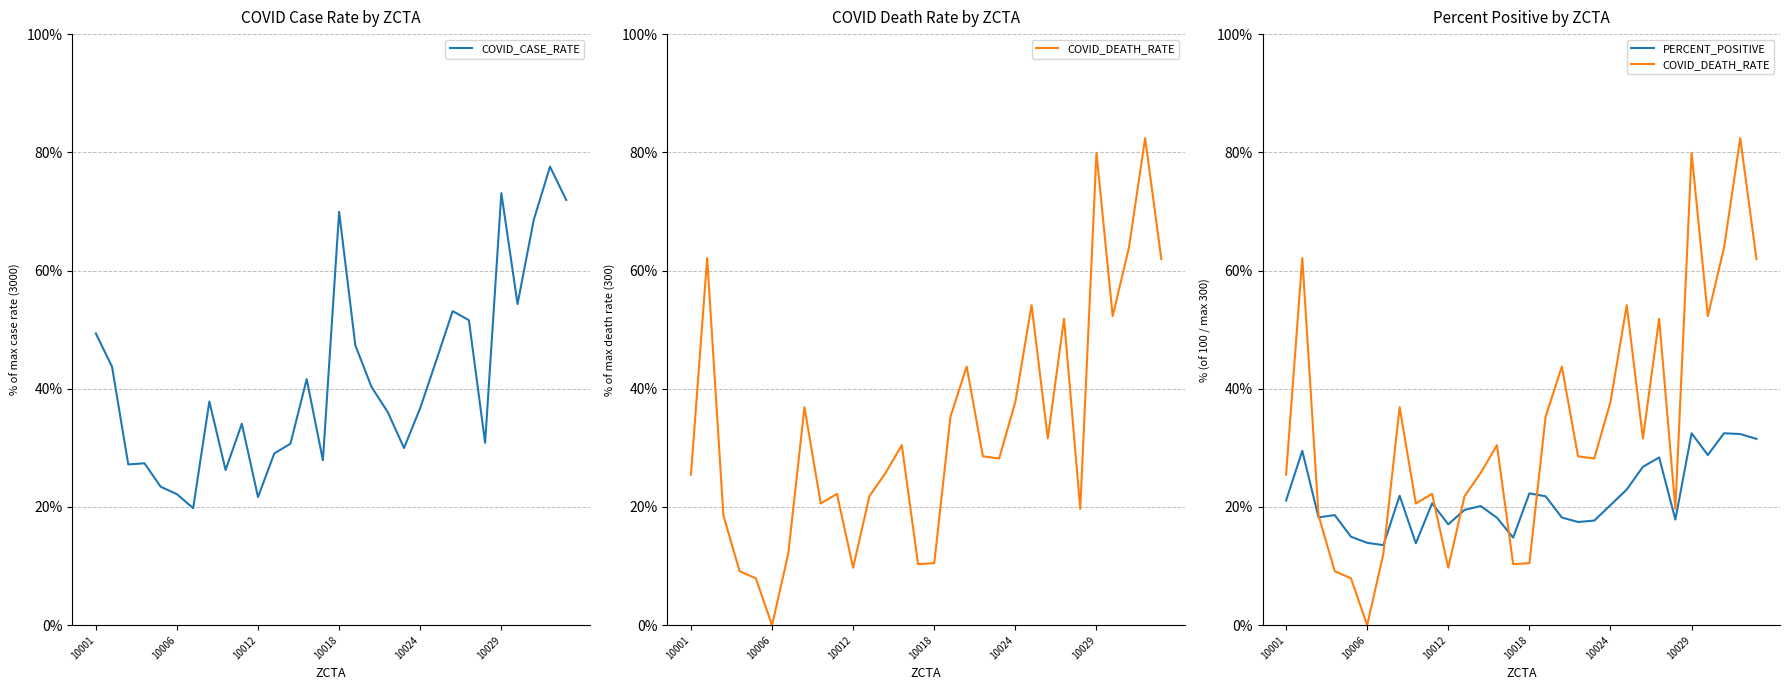

What is the difference between the second highest and second lowest values in the COVID_CASE_RATE series?

0.5